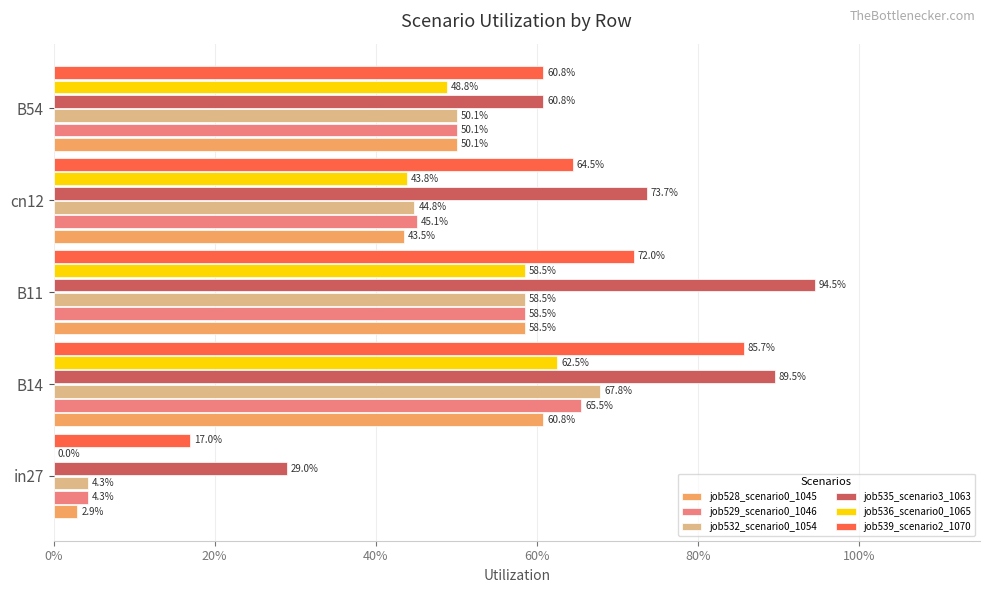

Reading left to right, transcribe all the data shown in this chart.

job528_scenario0_1045: 0.0	0.6	0.6	0.4	0.5
job529_scenario0_1046: 0.0	0.7	0.6	0.5	0.5
job532_scenario0_1054: 0.0	0.7	0.6	0.4	0.5
job535_scenario3_1063: 0.3	0.9	0.9	0.7	0.6
job536_scenario0_1065: 0.0	0.6	0.6	0.4	0.5
job539_scenario2_1070: 0.2	0.9	0.7	0.6	0.6